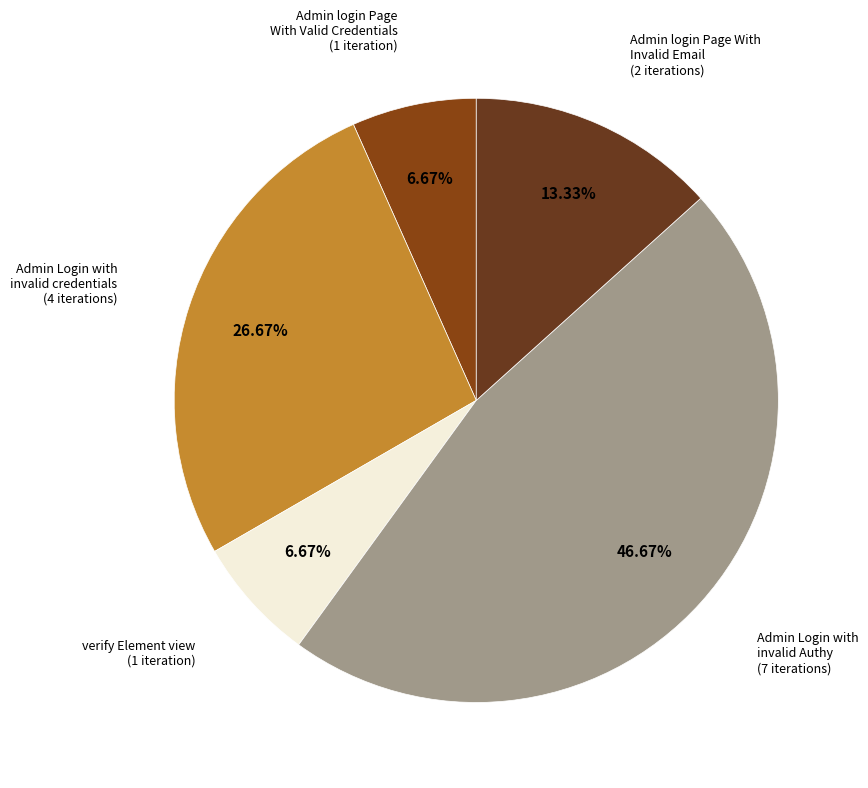

Which slice is the largest?

Admin Login with invalid Authy